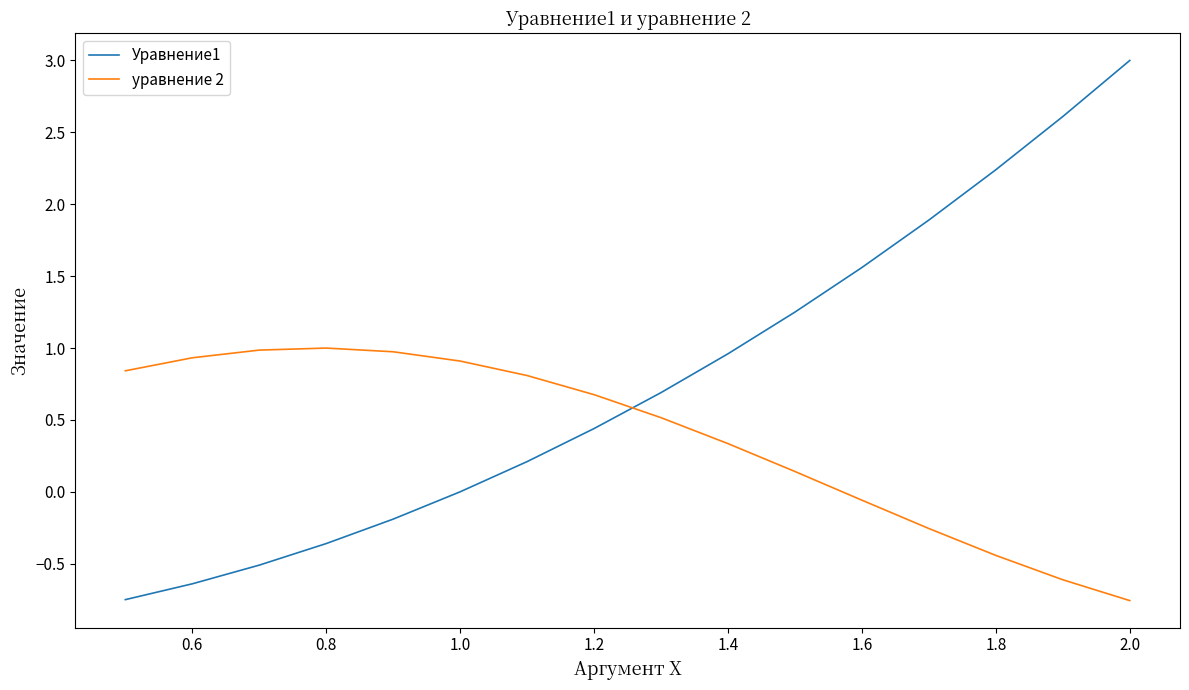

Which series has the widest spread of values?

Уравнение1